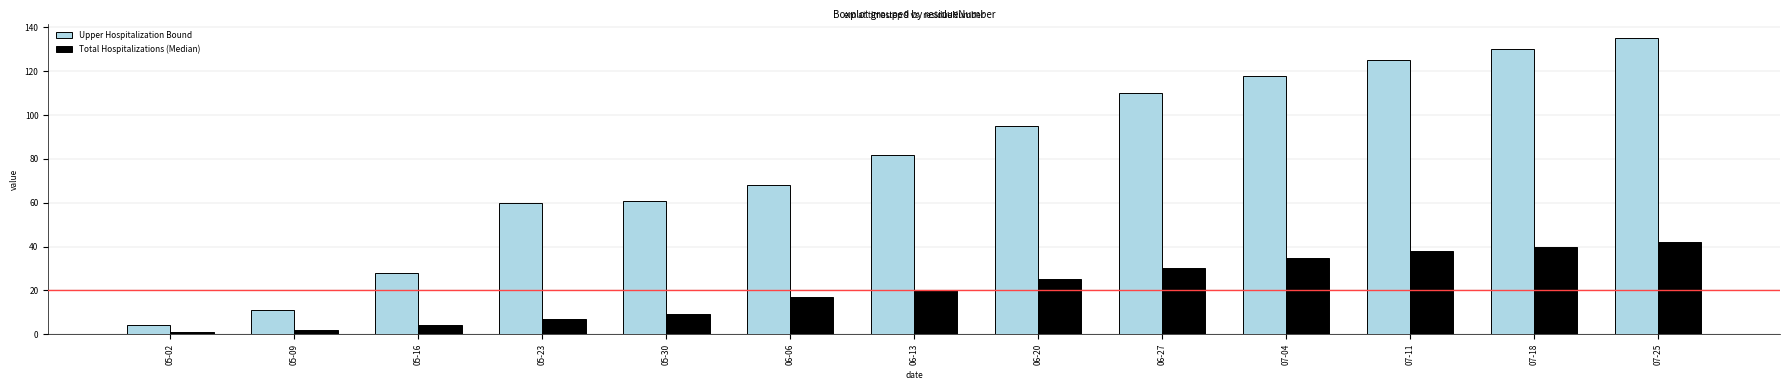

Reading right to left, transcribe all the data shown in this chart.

Upper Hospitalization Bound: 07-25=135	07-18=130	07-11=125	07-04=118	06-27=110	06-20=95	06-13=82	06-06=68	05-30=61	05-23=60	05-16=28	05-09=11	05-02=4
Total Hospitalizations (Median): 07-25=42	07-18=40	07-11=38	07-04=35	06-27=30	06-20=25	06-13=20	06-06=17	05-30=9	05-23=7	05-16=4	05-09=2	05-02=1